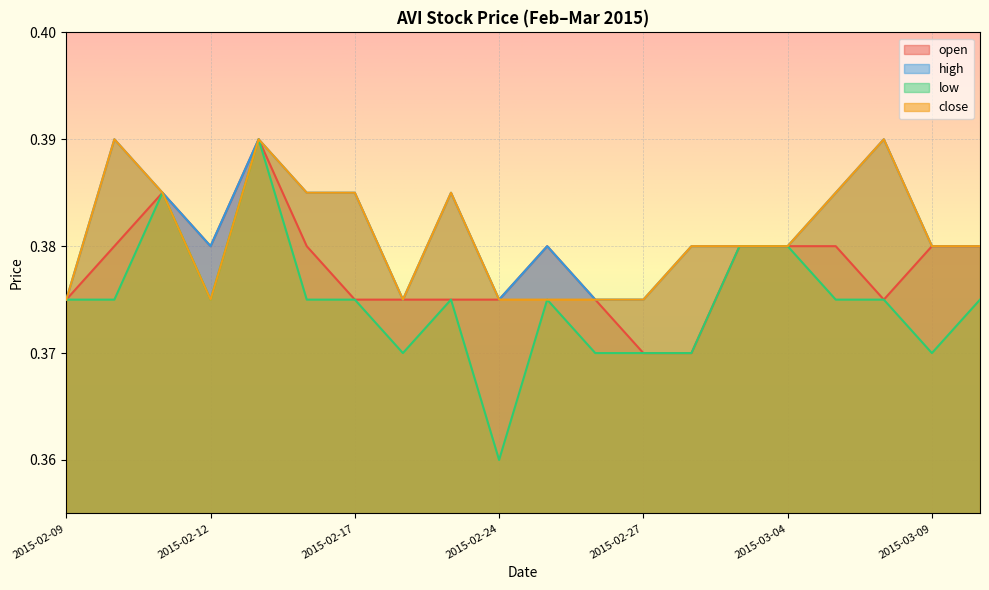

True or false: low has a value of 0.5 at 2015-03-05.

False